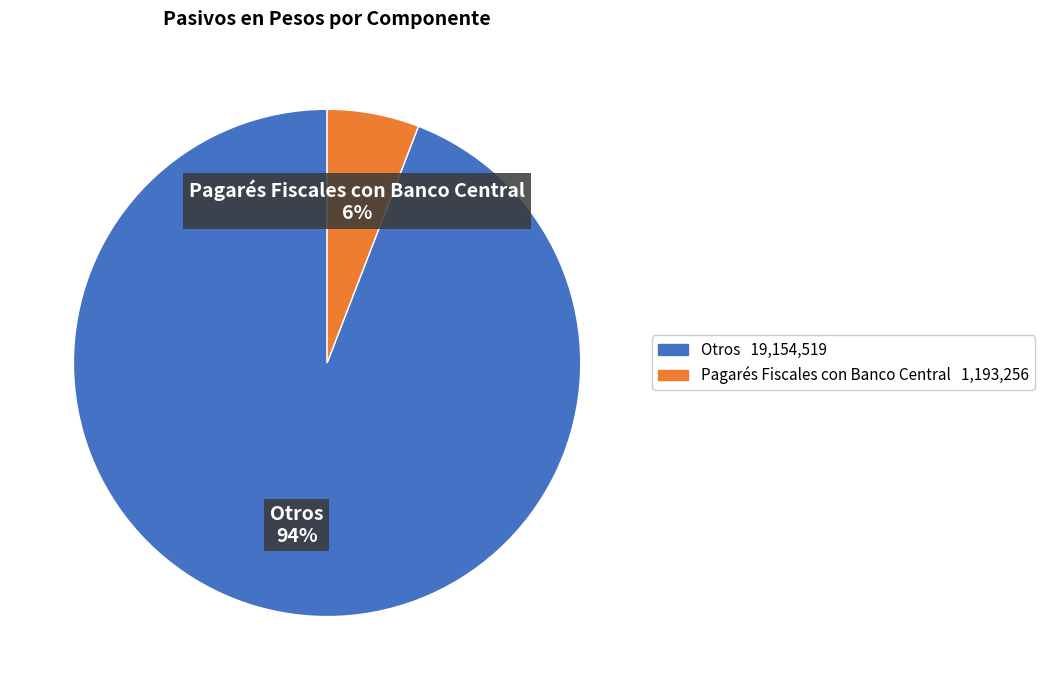

Is there any slice that represents more than half of the pie?

Yes